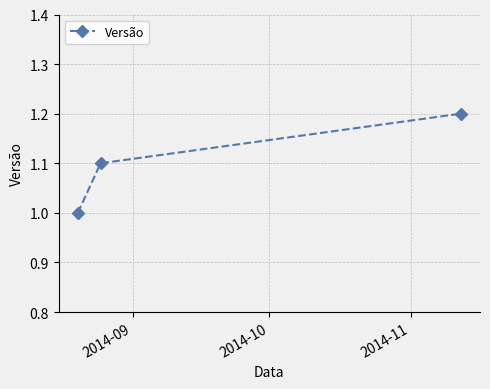

Reading left to right, transcribe all the data shown in this chart.

1.0	1.1	1.2